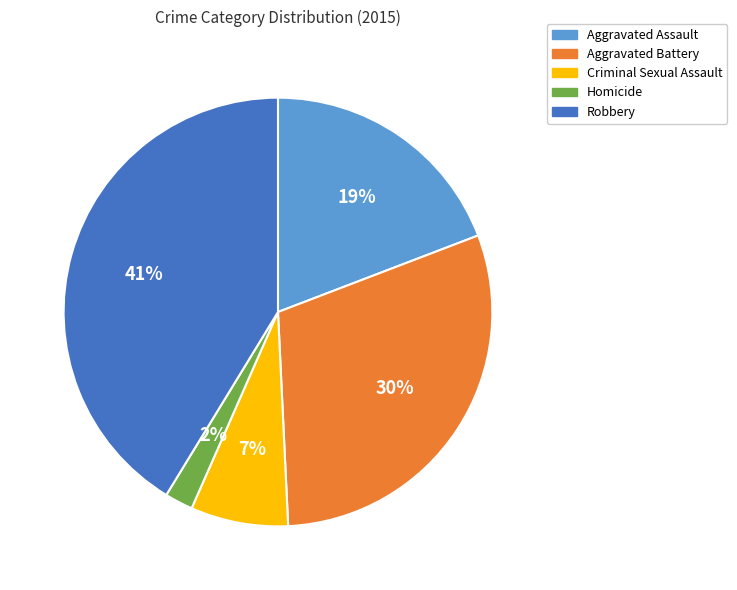

Which category has the smallest portion of the pie?

Homicide